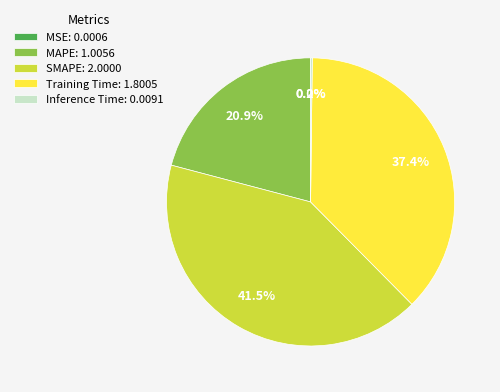

Which has a higher value, SMAPE: 2.0000 or MAPE: 1.0056?

SMAPE: 2.0000